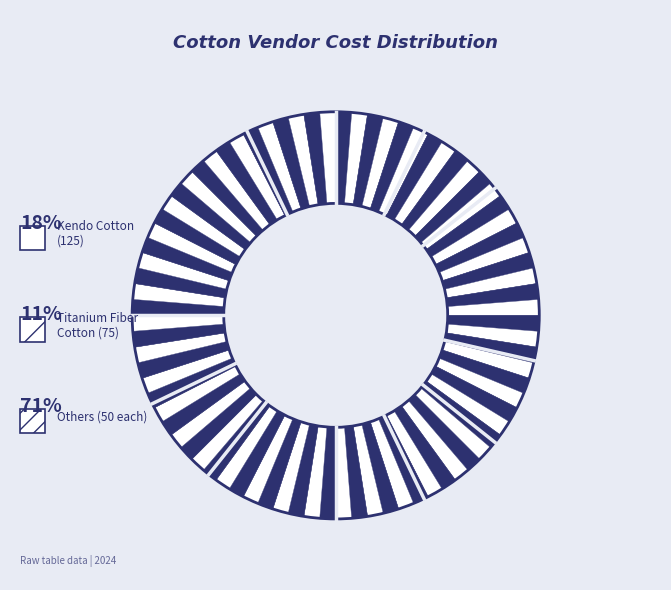

Is there any slice that represents more than half of the pie?

No